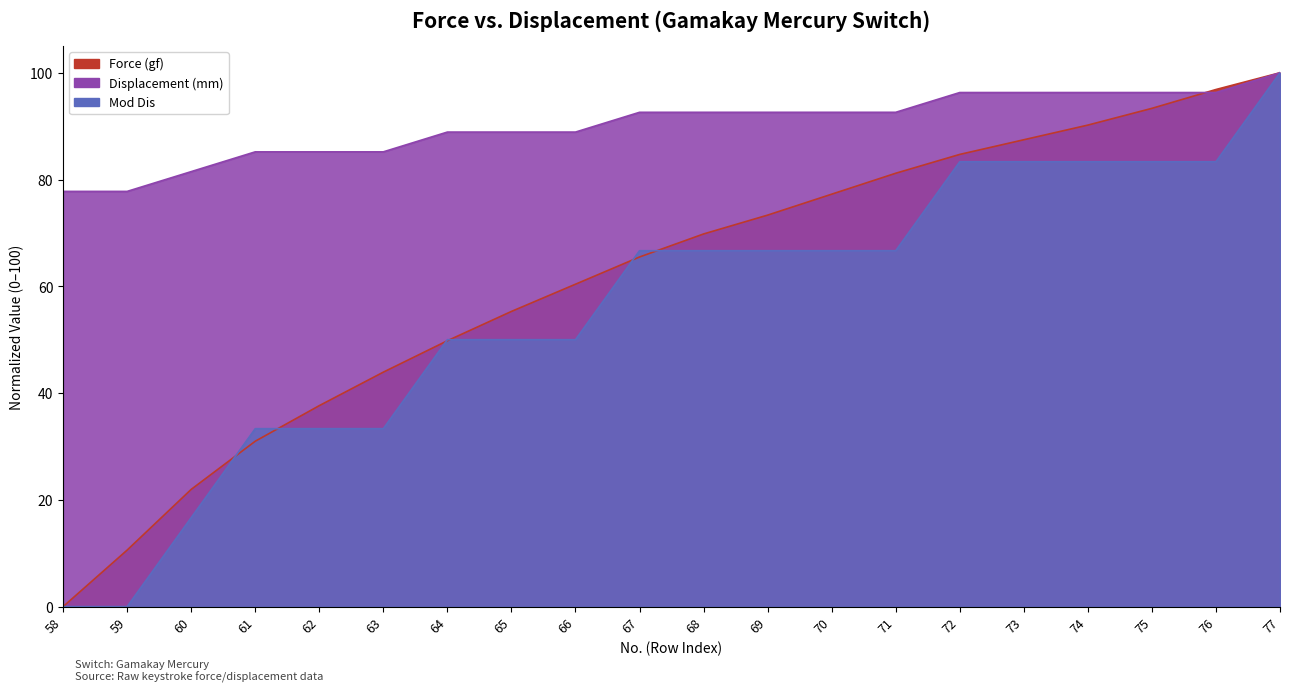

How many values in the Displacement (mm) series exceed 92?

11